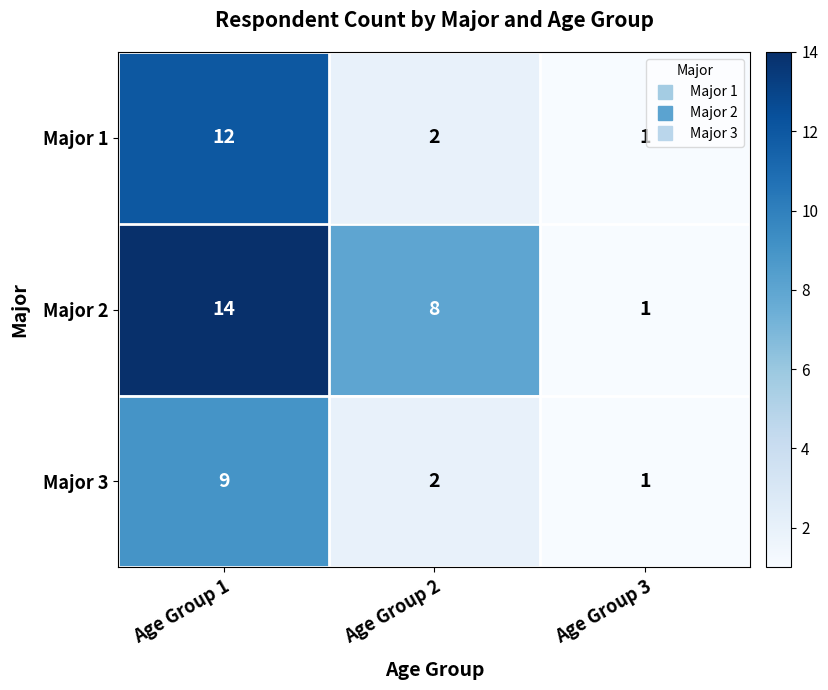

The value of Major 3 at Age Group 2 is 3. True or false?

False